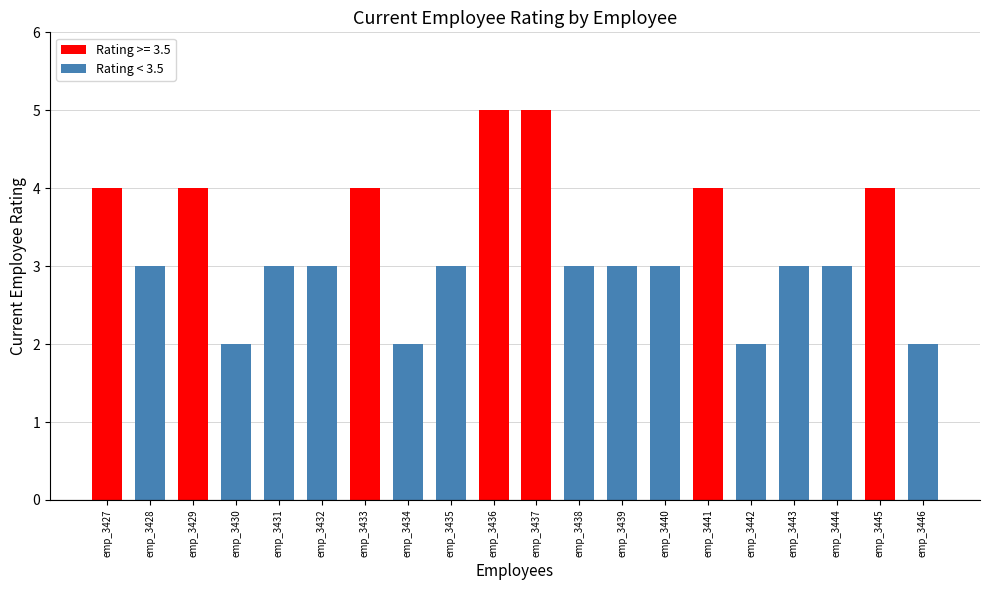

What is the change in value from emp_3430 to emp_3435?

+1